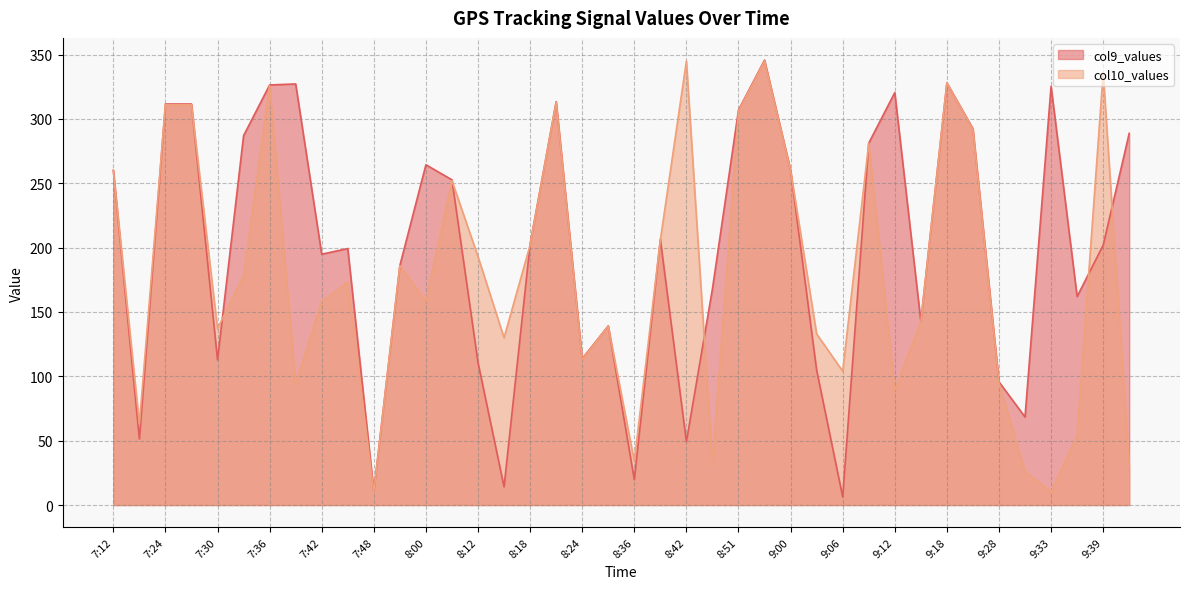

What is the difference between the second highest and second lowest values in the col10_values series?

335.0